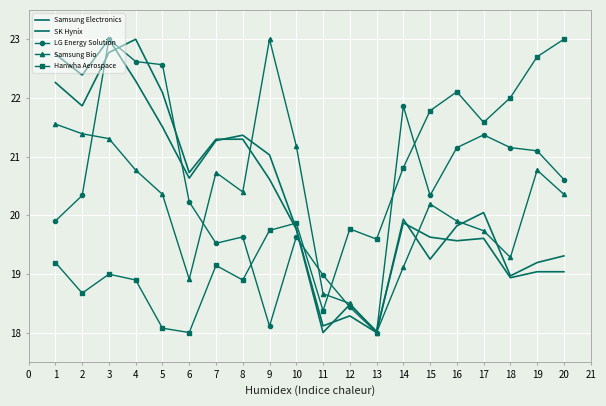

How many lines are shown in the chart?

5